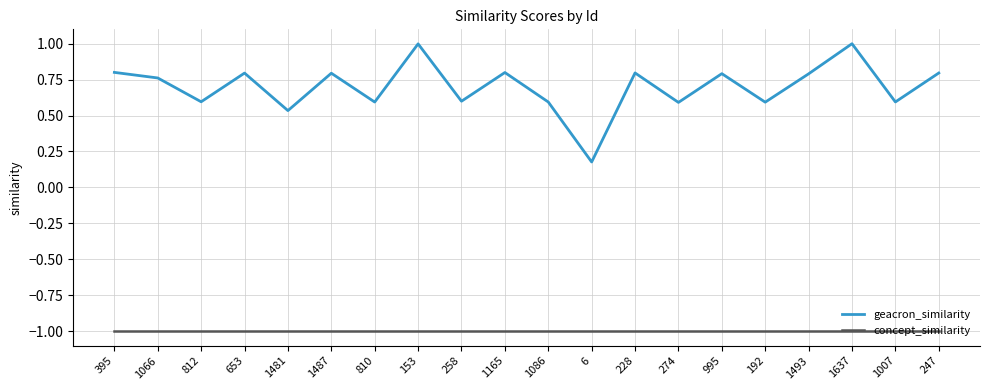

Does the chart display data point markers on the line(s)?

No